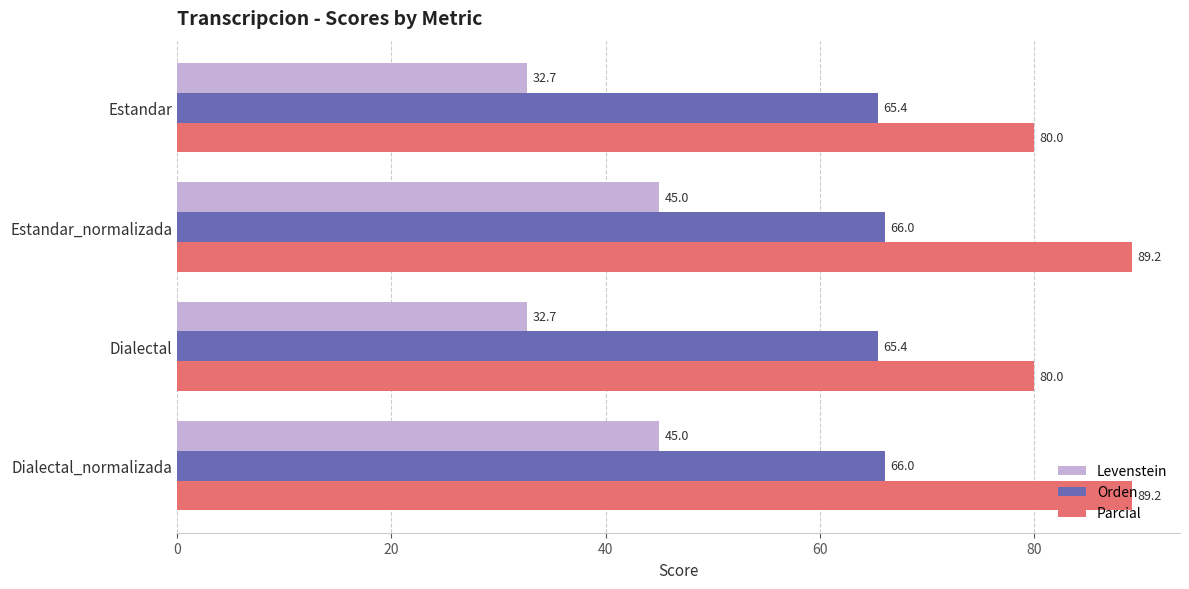

What are all the series names shown in the legend?

Levenstein, Orden, Parcial